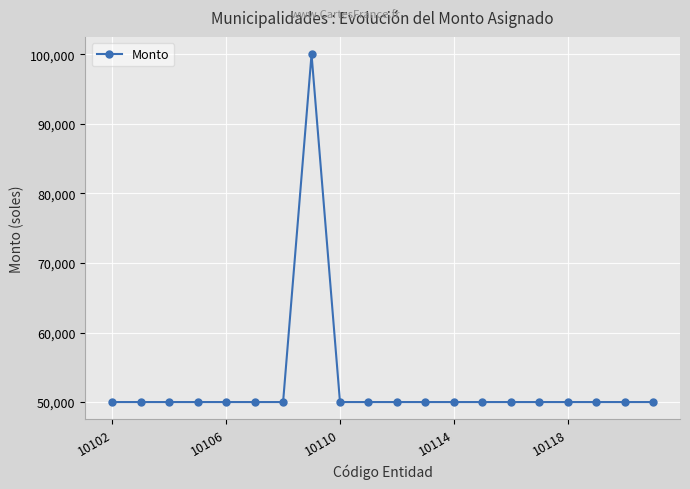

What is the value of the 14th point from the left?

50000